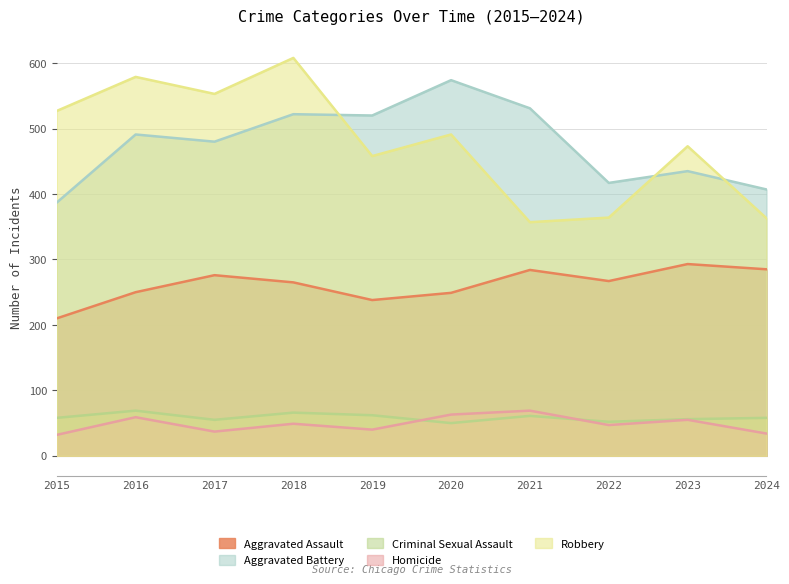

True or false: Robbery has a value of 357 at 2021.

True